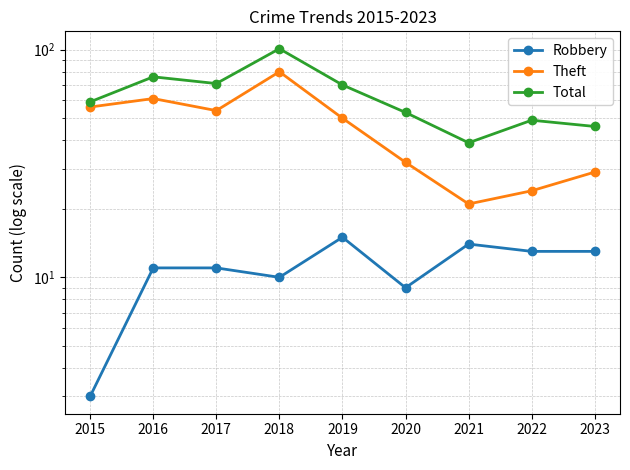

The Robbery series shows 15 at 2018. True or false?

False